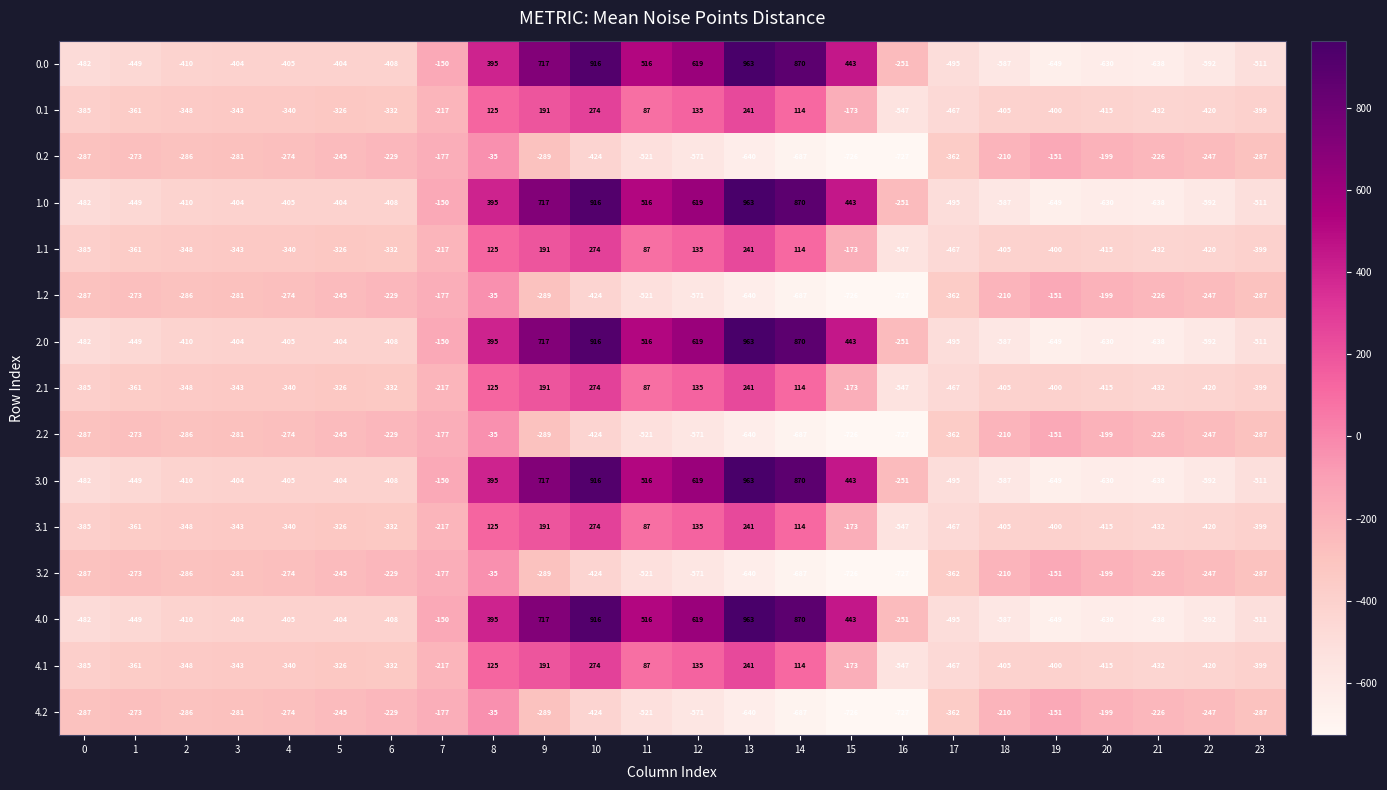

True or false: 3.2 has a value of -133 at 3.

False